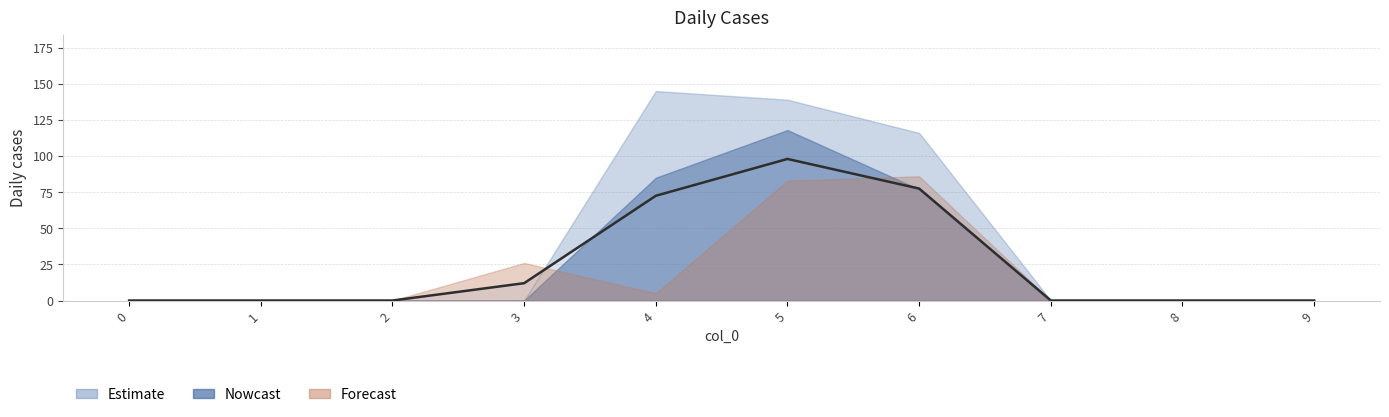

True or false: 3 and 6 intersect in this chart.

False